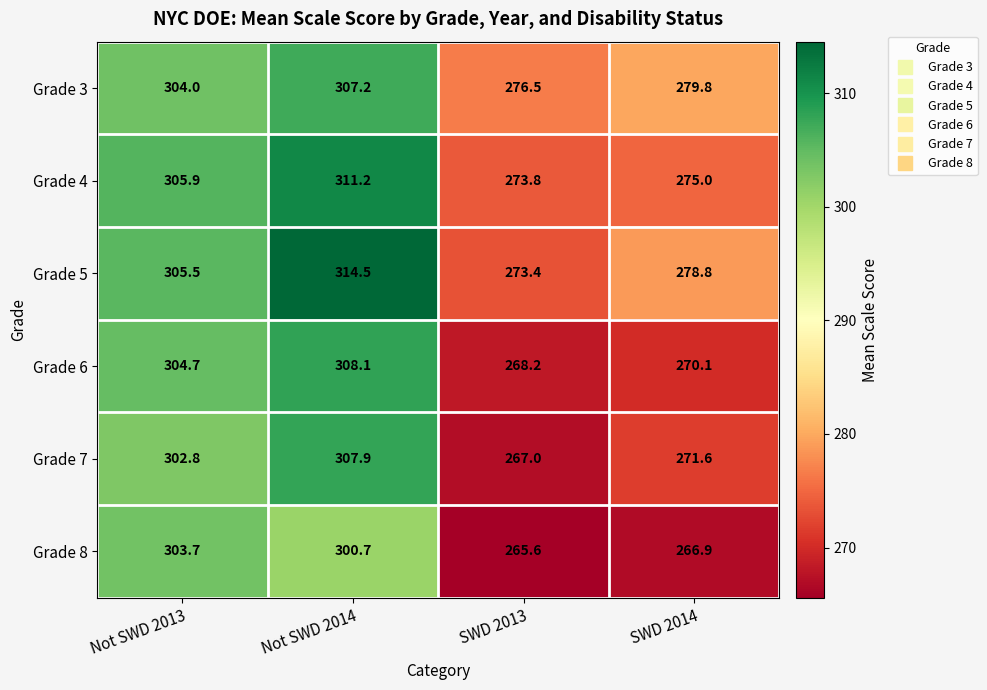

True or false: Grade 7 has a value of 302.8 at Not SWD 2013.

True